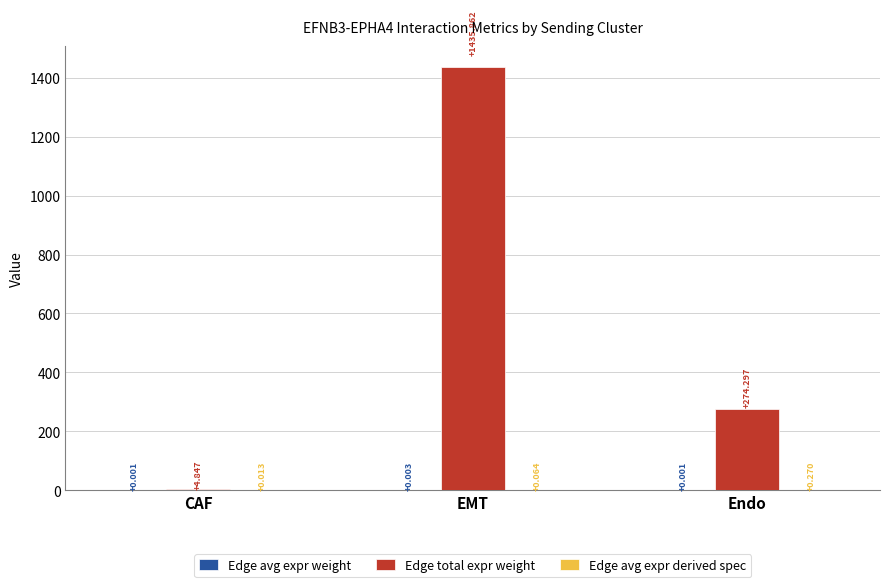

At which category is the sum across all series the highest?

EMT